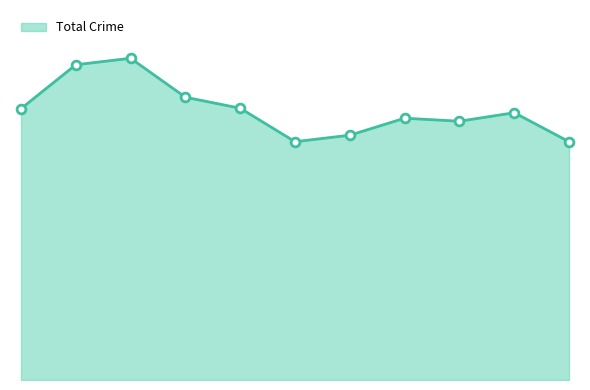

Does the chart have visible grid lines?

No